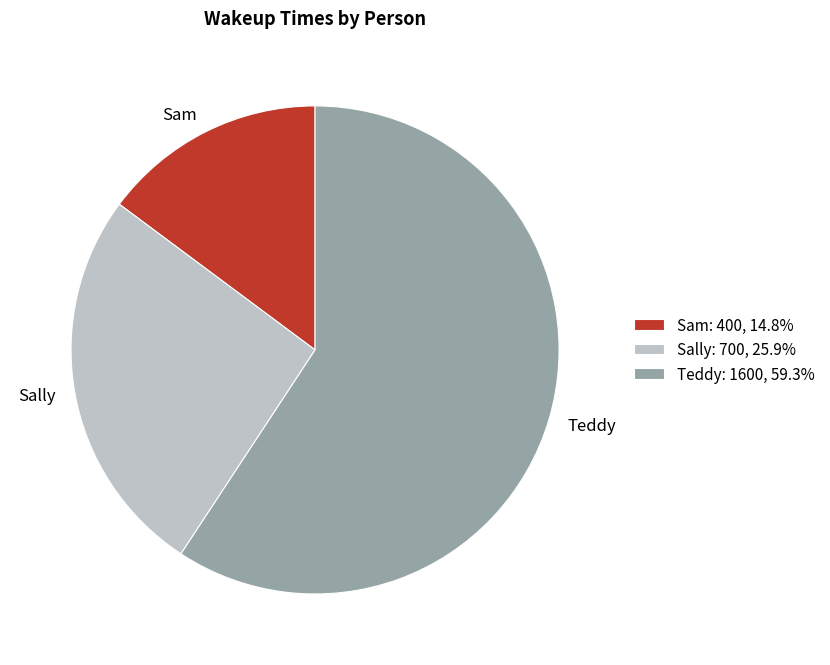

Rank the categories by value from highest to lowest.

Teddy, Sally, Sam